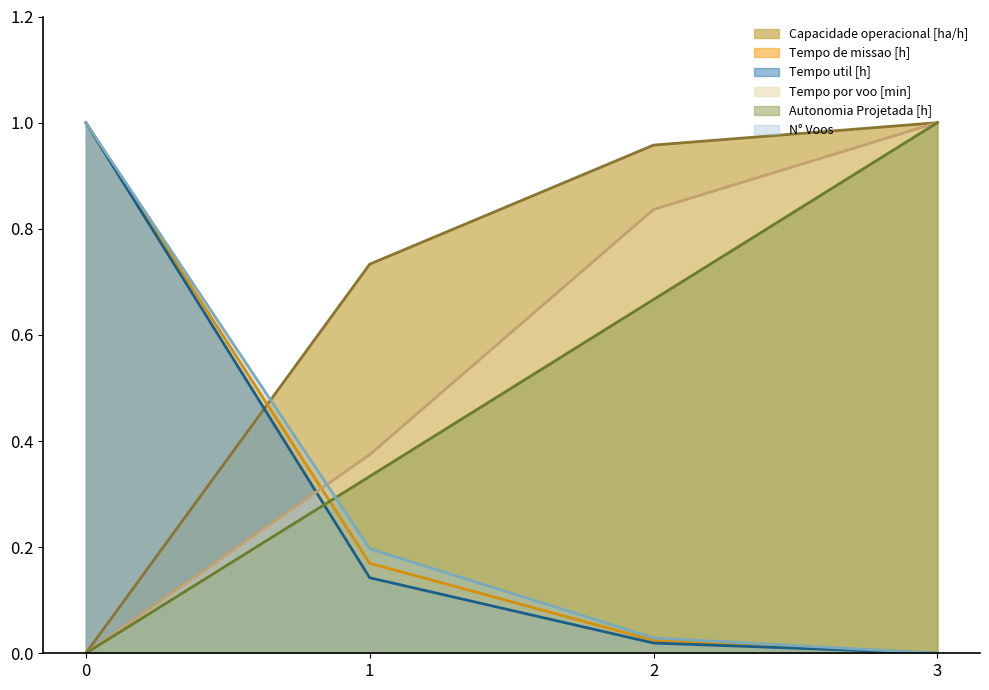

Rank the categories by N° Voos value from highest to lowest.

0, 1, 2, 3